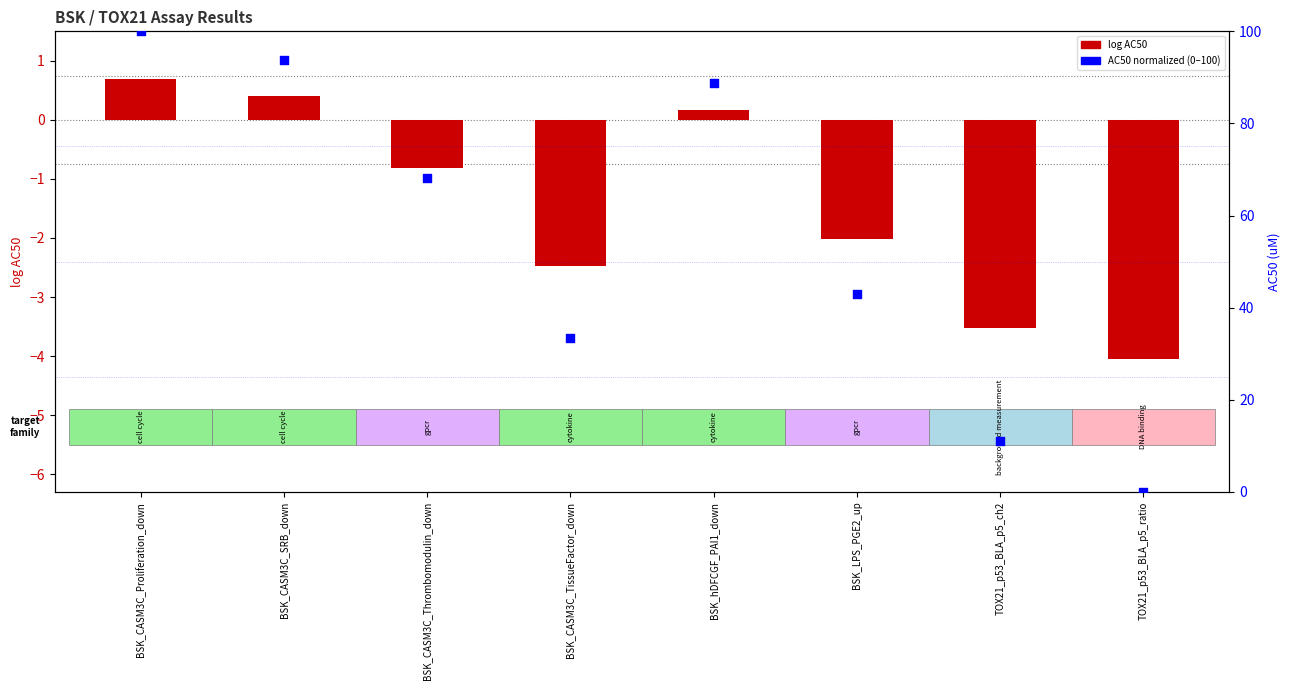

Which series has the largest total across all categories?

AC50 (normalized)